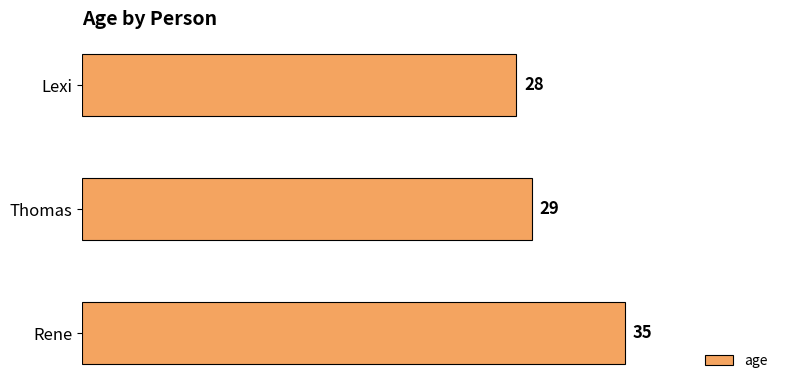

What is the average value?

31